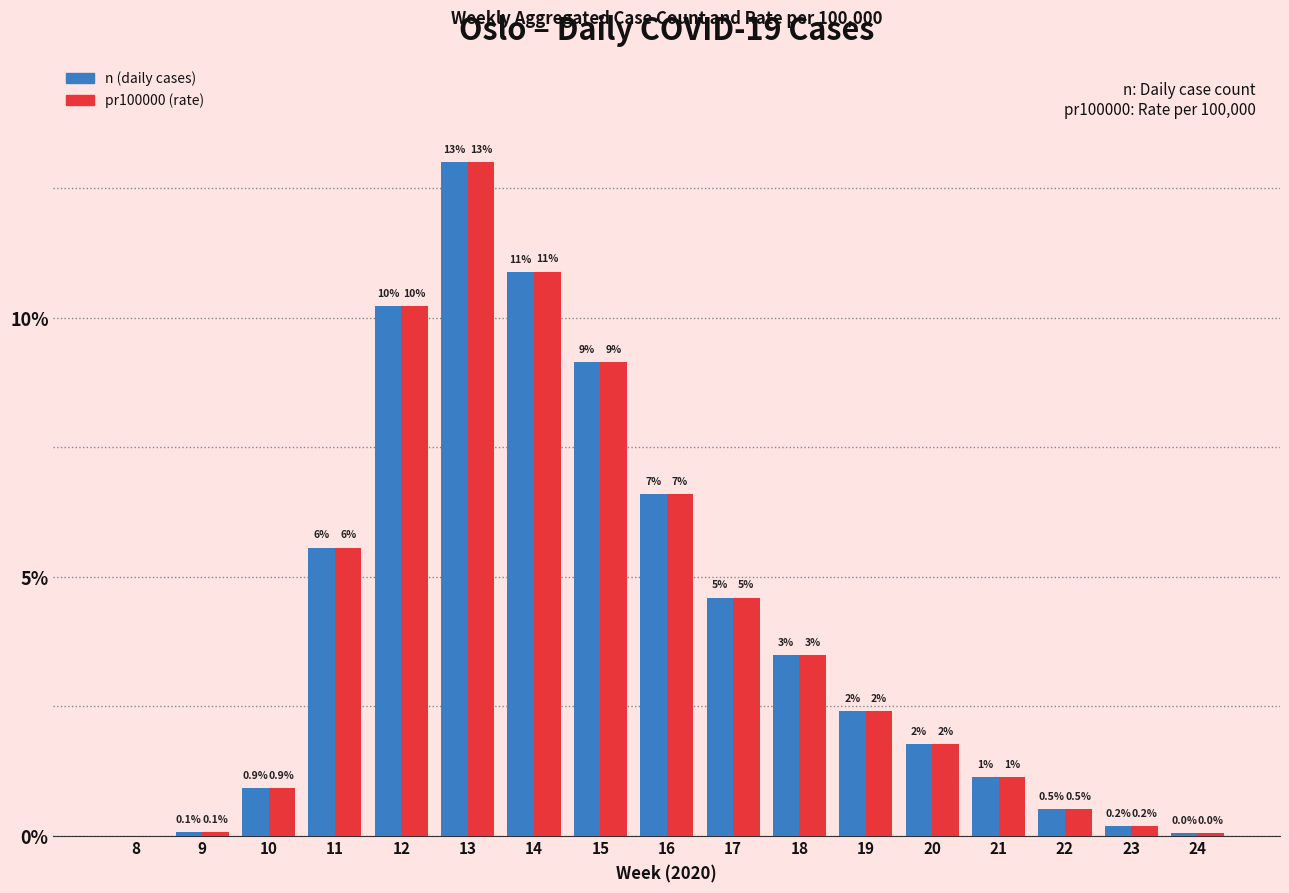

Where is pr100000 (rate) nearest to the value 6?

11